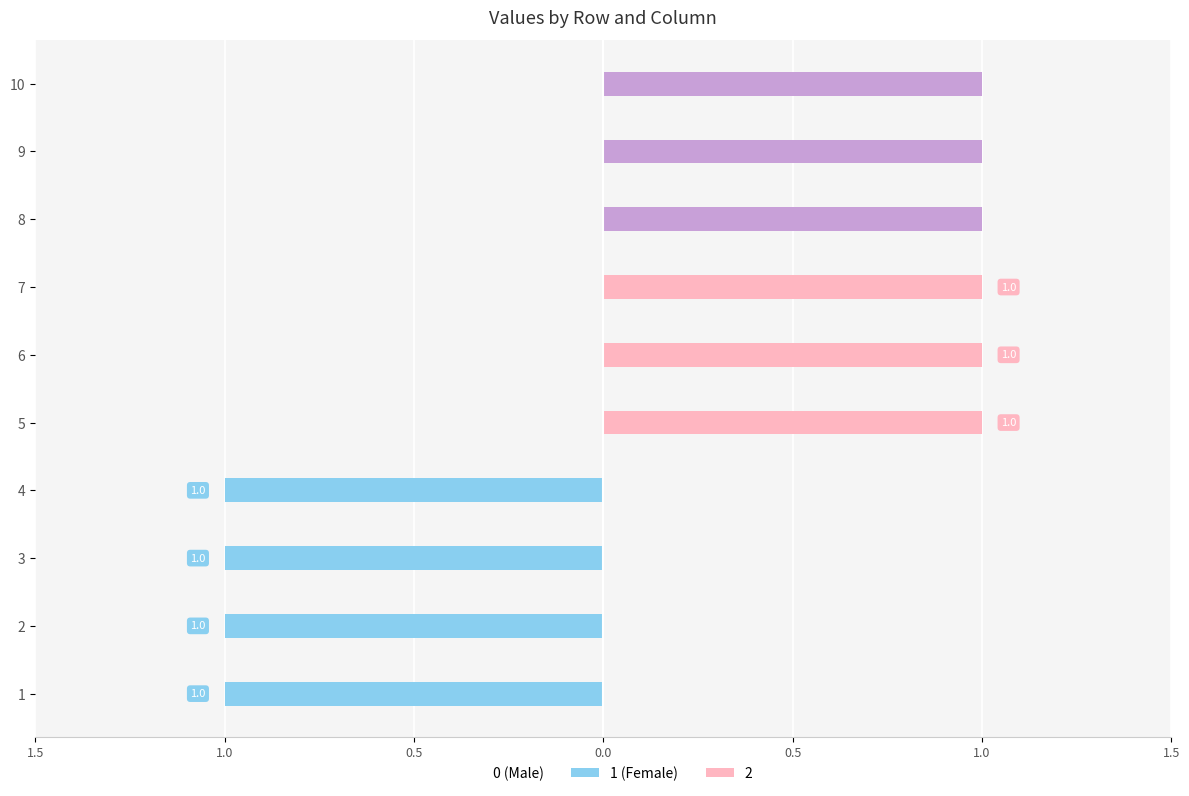

Reading left to right, what are all the values shown in this chart?

0: 1=-1	2=-1	3=-1	4=-1	5=0	6=0	7=0	8=0	9=0	10=0
1: 1=0	2=0	3=0	4=0	5=1	6=1	7=1	8=0	9=0	10=0
2: 1=0	2=0	3=0	4=0	5=0	6=0	7=0	8=1	9=1	10=1